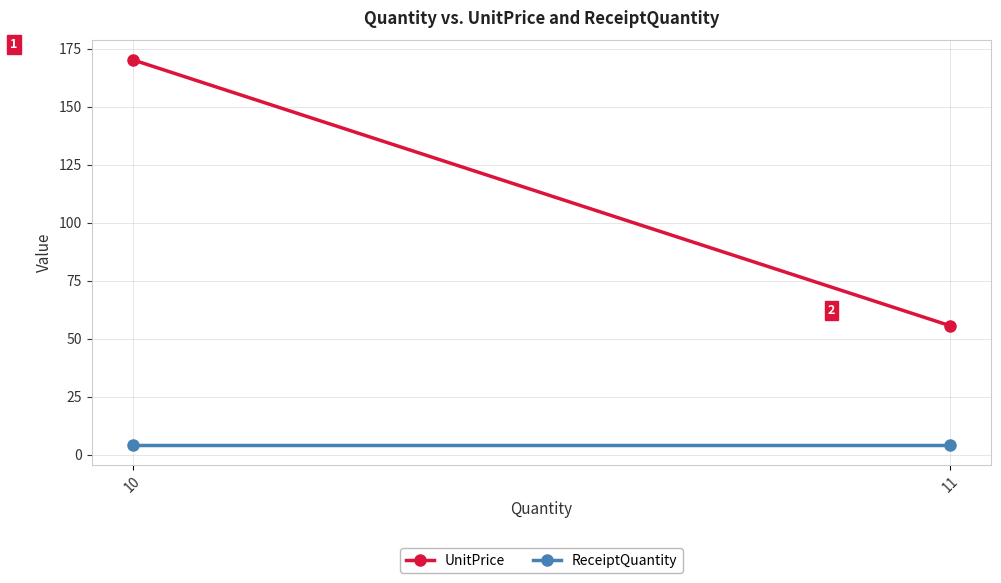

Rank the series by their average value, from lowest to highest.

ReceiptQuantity, UnitPrice